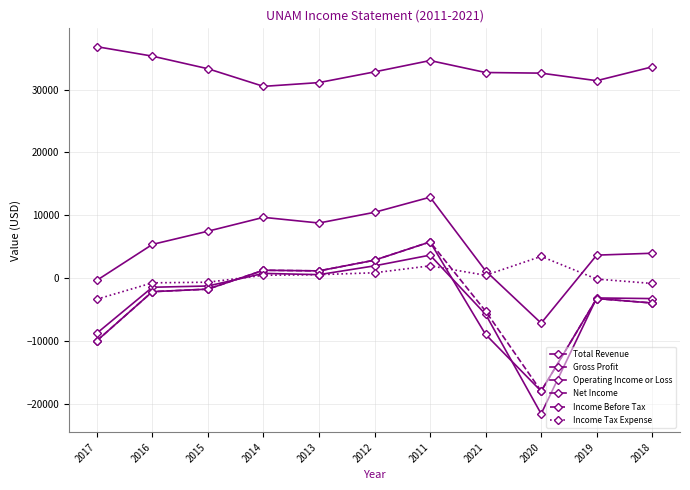

Which series has the largest range (max minus min)?

Net Income